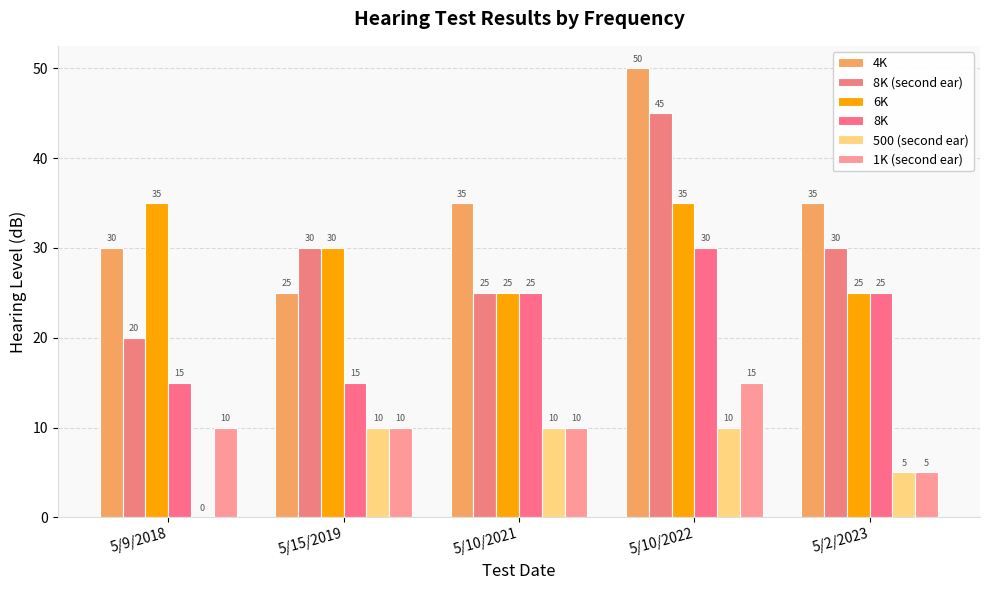

The value of 8K (second ear) at 5/10/2021 is 25. True or false?

True